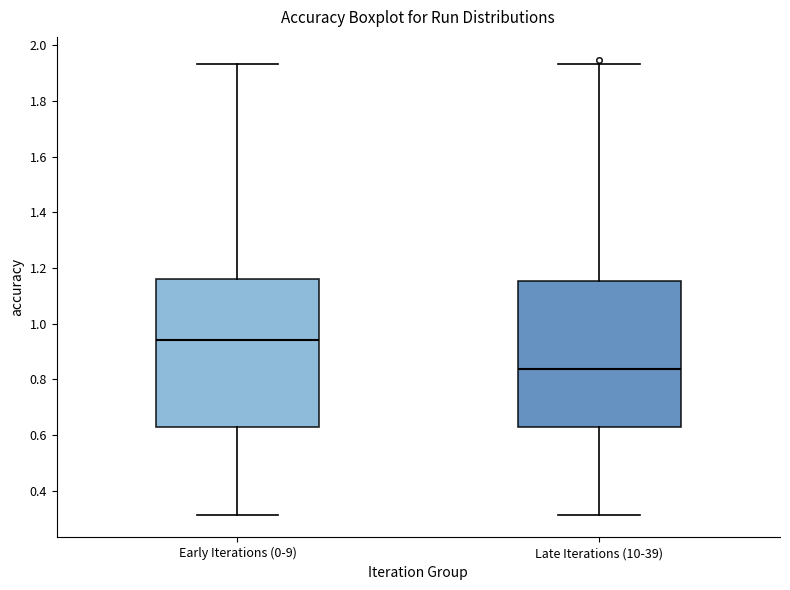

Reading left to right, read every box against the y-axis: the position of its median line, the range the box covers, and the ends of its whiskers. The values are not printed on the chart, so give them approximately, as read against the axis.

Early Iterations (0-9): median 0.94, box 0.62 to 1.16, whiskers 0.32 to 1.94
Late Iterations (10-39): median 0.84, box 0.62 to 1.16, whiskers 0.32 to 1.94